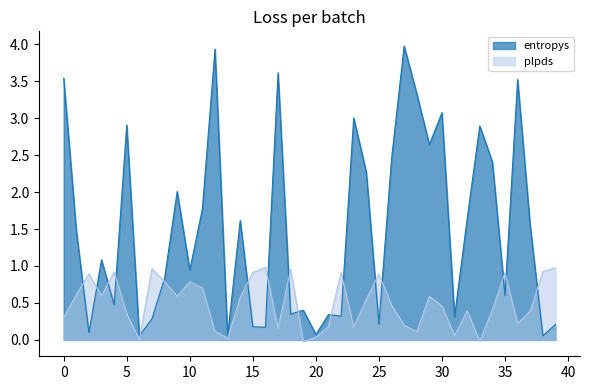

List the series in order of their overall mean, lowest first.

plpds, entropys